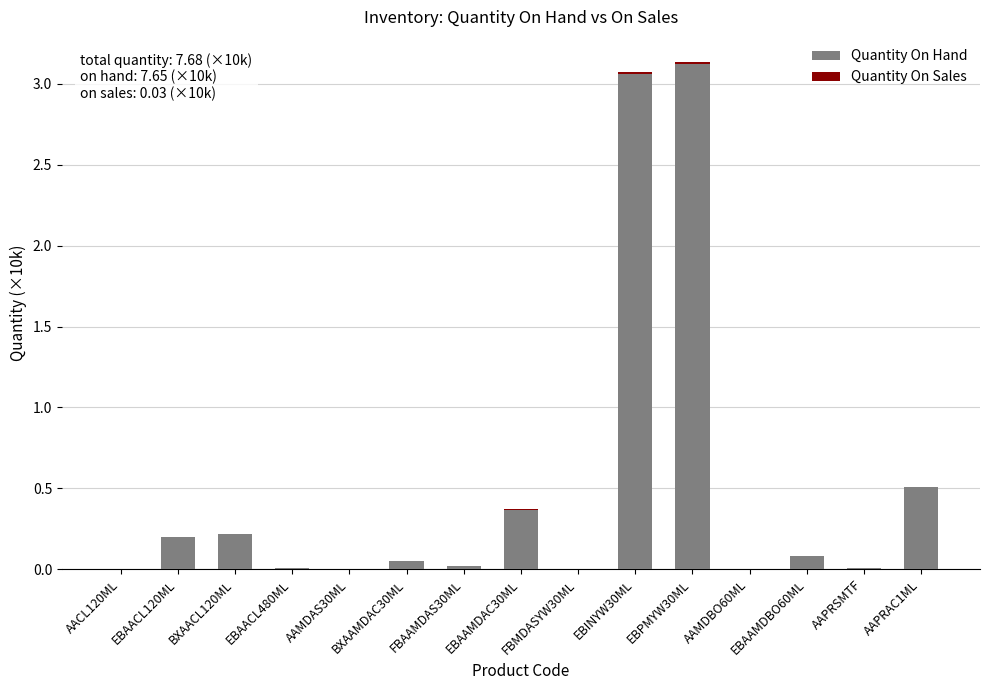

Where is Quantity On Hand nearest to the value 1?

AAPRAC1ML